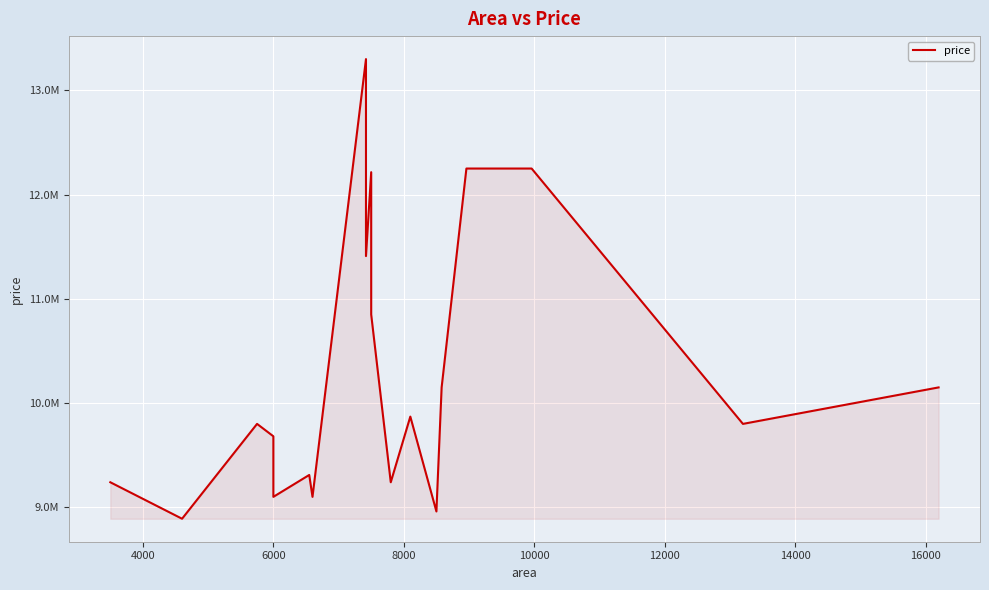

What is the sum of all values?

195566000